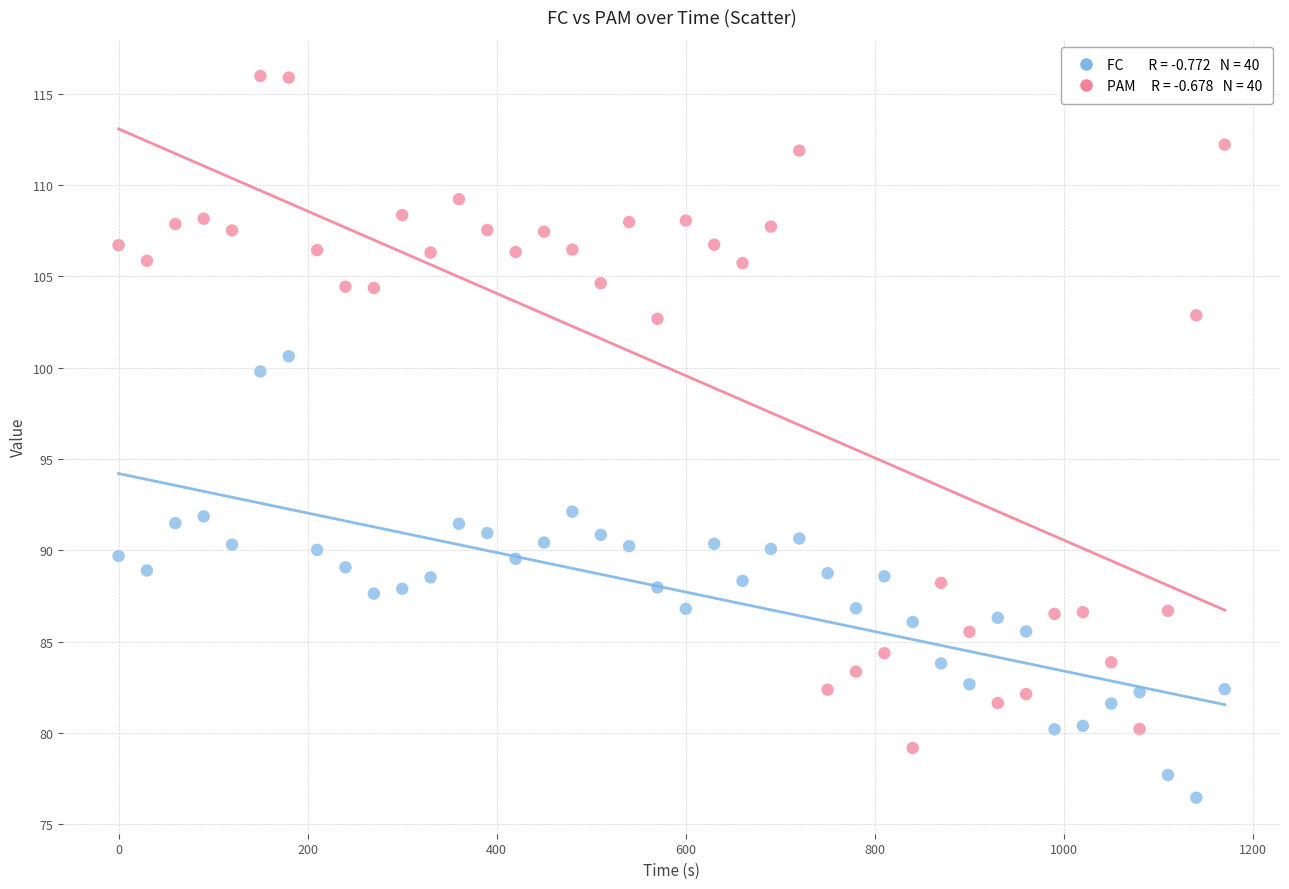

Across all data points, what is the range of X values (max minus min)?

1170.0